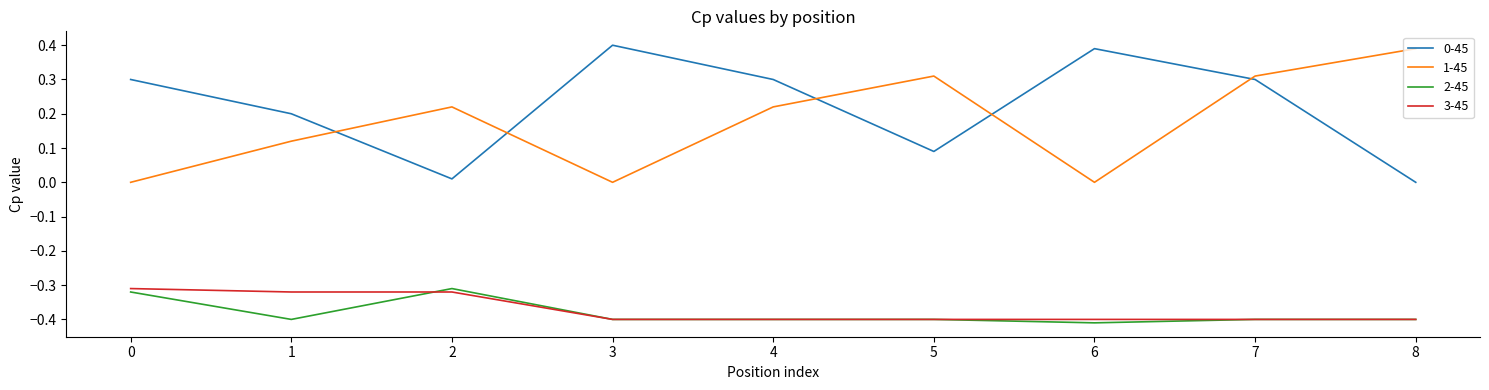

Is it true that 0-45 equals 0.3 at 7?

True